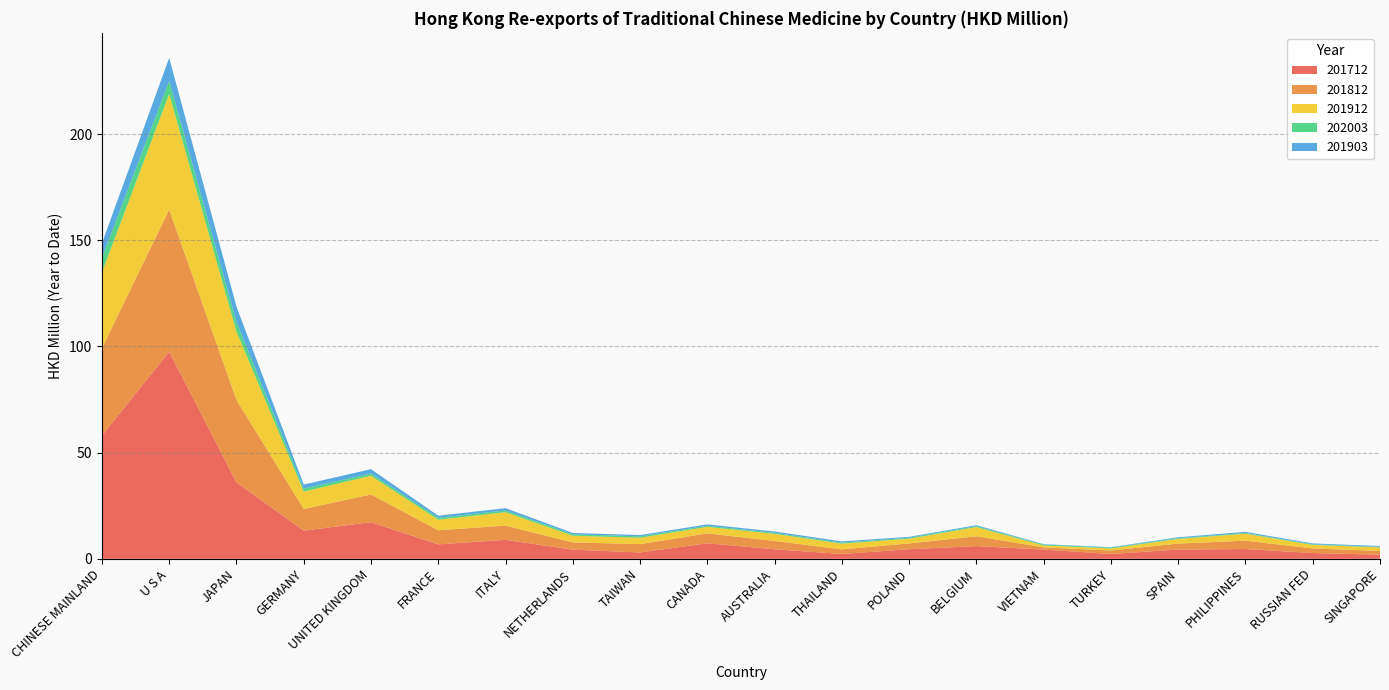

Reading left to right, what are all the values shown in this chart?

201712: 58.0	97.5	36.0	13.2	17.2	6.8	8.9	4.3	3.0	7.3	4.5	2.3	4.5	6.0	4.3	2.3	4.4	4.6	2.7	1.9
201812: 41.1	66.9	38.8	10.2	13.1	6.6	6.7	3.4	3.9	4.7	3.9	2.2	2.7	4.7	1.0	1.6	2.8	3.9	2.2	1.8
201912: 35.7	54.5	32.2	8.2	8.8	5.0	6.3	3.2	3.0	3.1	3.3	2.7	2.2	4.3	0.9	1.0	2.2	3.3	1.7	1.7
202003: 6.8	6.1	4.4	1.4	1.0	0.9	0.8	0.7	0.7	0.5	0.5	0.5	0.5	0.4	0.4	0.4	0.3	0.3	0.3	0.3
201903: 6.9	10.8	7.3	1.9	2.0	1.0	1.1	0.6	0.6	0.7	0.6	0.6	0.4	0.4	0.2	0.2	0.4	0.5	0.4	0.4